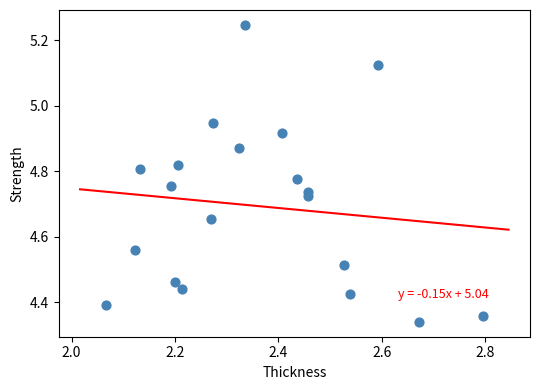

What is the range of X values (max minus min)?

0.7